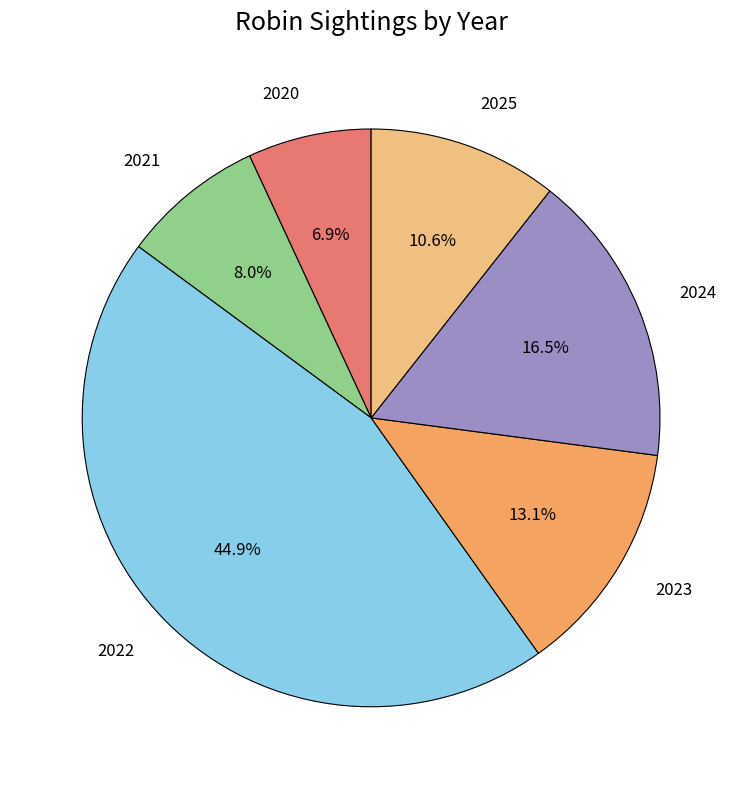

To the nearest percent, what is the average slice percentage?

17%